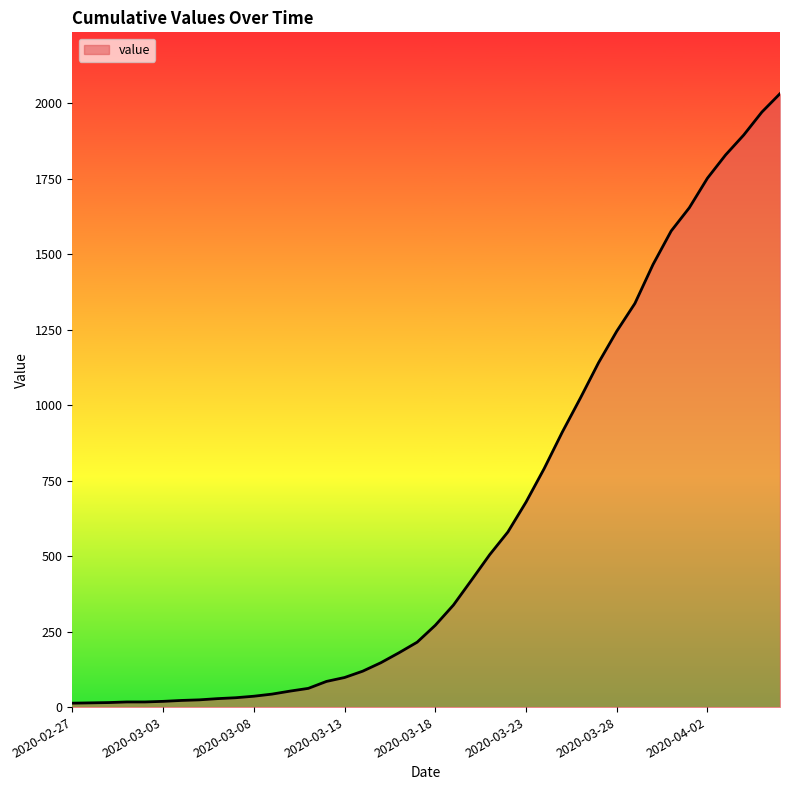

What is the difference between the maximum and minimum values?

2019